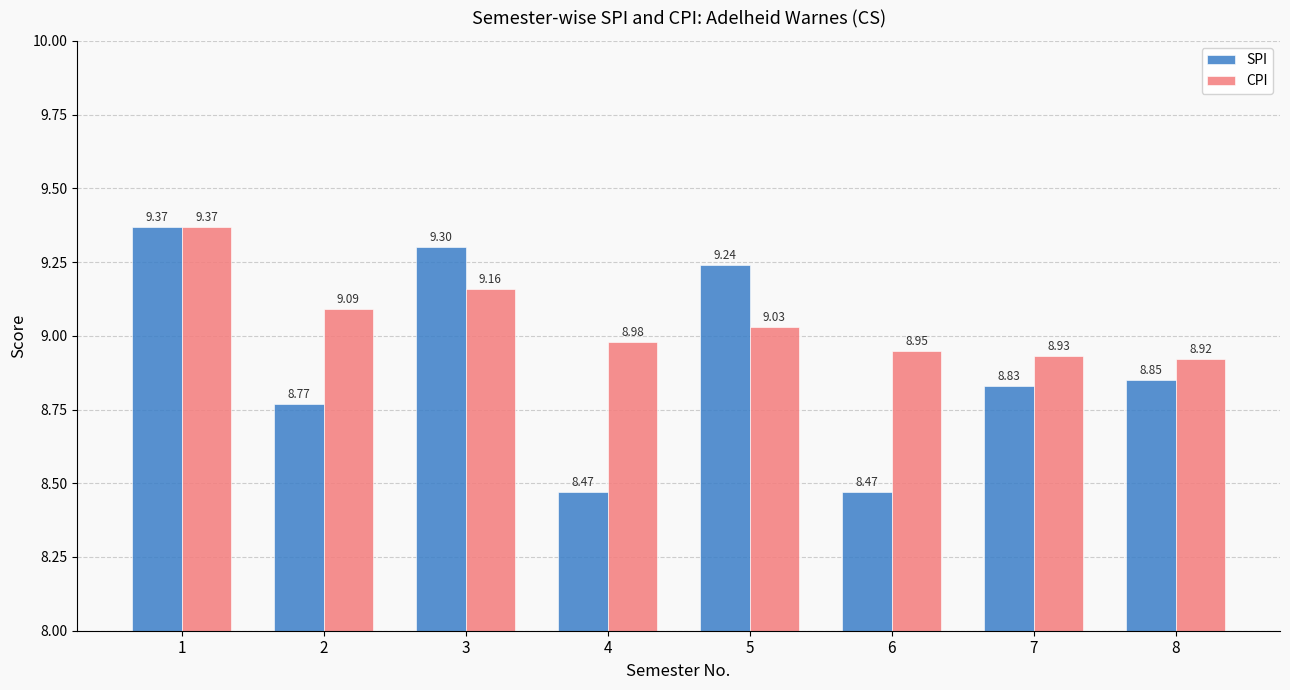

How many values in the CPI series exceed 9?

4